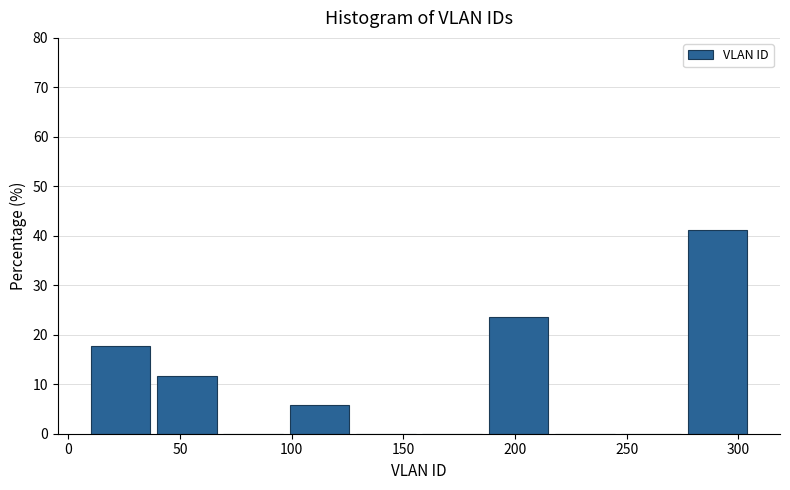

Reading left to right, list every bar in this chart as the range it spans on the x-axis followed by its height. Neither the bar edges nor the heights are printed on the chart, so give them approximately, as read against the axes.

10 to 40: 18
40 to 70: 12
70 to 100: 0
100 to 130: 6
130 to 160: 0
160 to 190: 0
190 to 220: 24
220 to 250: 0
250 to 275: 0
275 to 305: 41